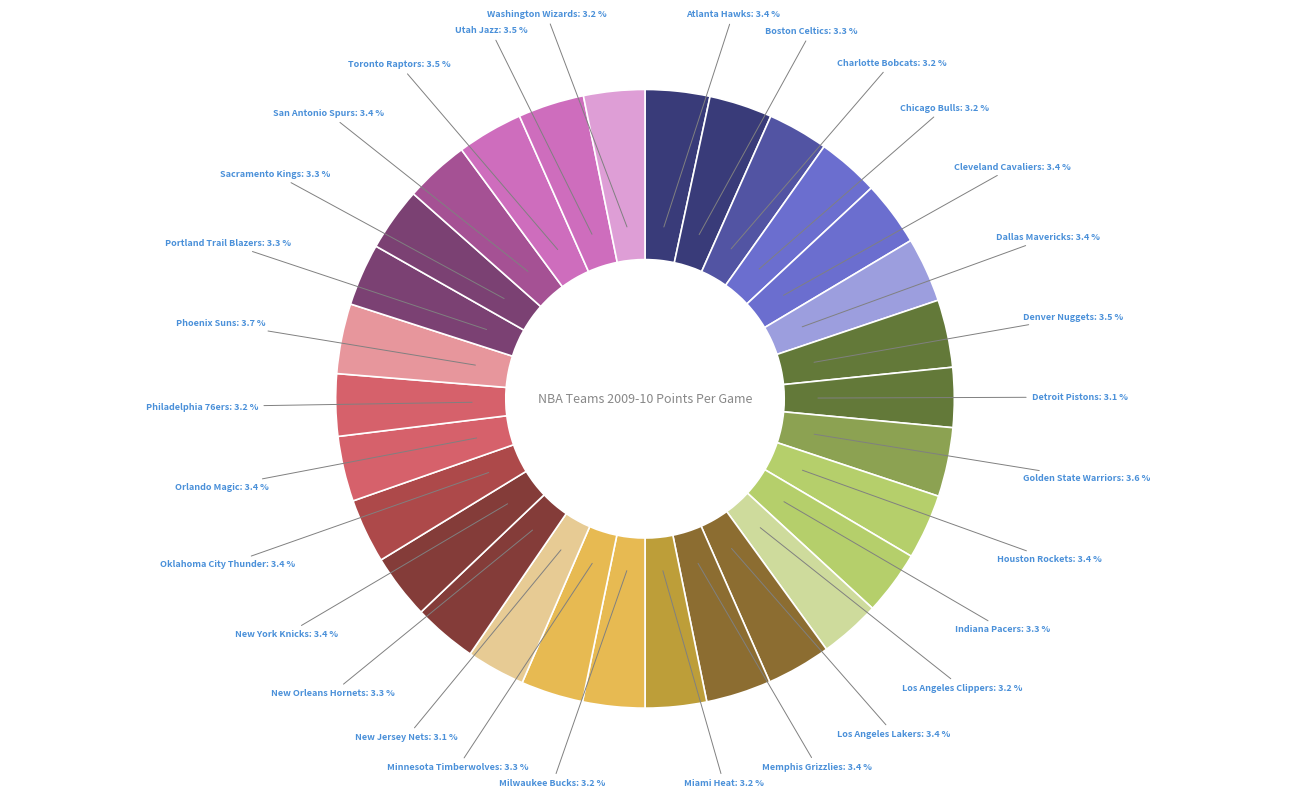

Approximately how many times larger is the value at Los Angeles Lakers compared to Atlanta Hawks?

1.0